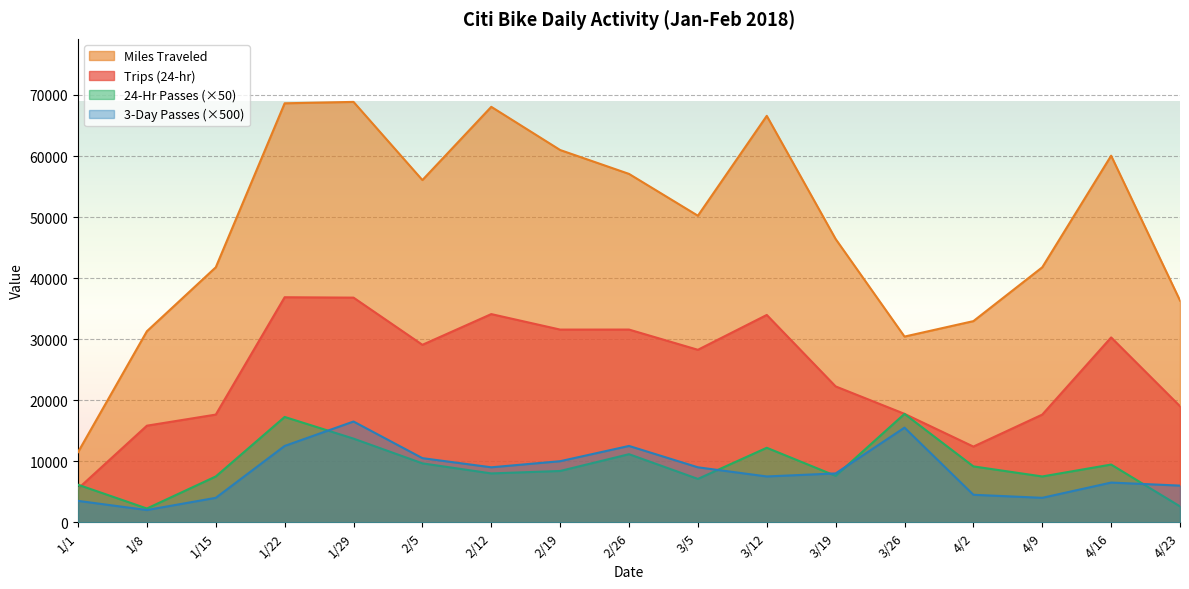

List the labels in order of 3-Day Passes value, largest first.

1/29, 3/26, 1/22, 2/26, 2/5, 2/19, 2/12, 3/5, 3/19, 3/12, 4/16, 4/23, 4/2, 1/15, 4/9, 1/1, 1/8